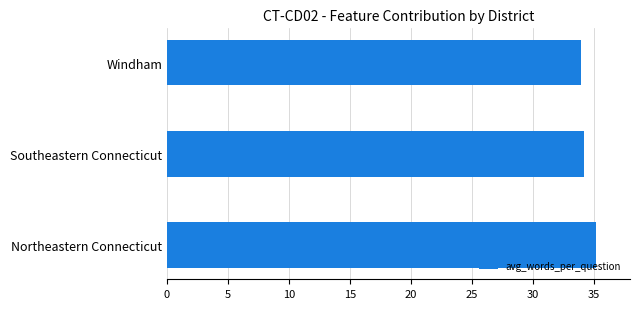

The chart shows a value of 34.0 at Windham. True or false?

True